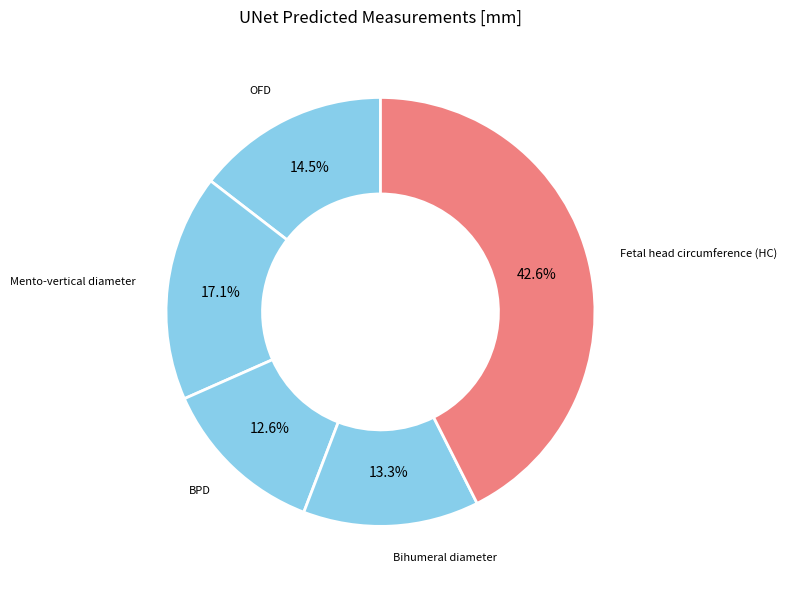

How many segments does this pie chart have?

5